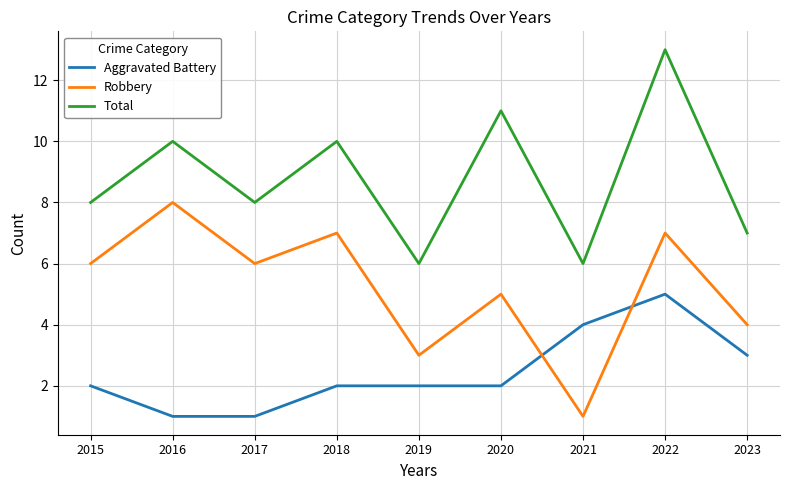

Count the Aggravated Battery values in the range 2 to 3.

5